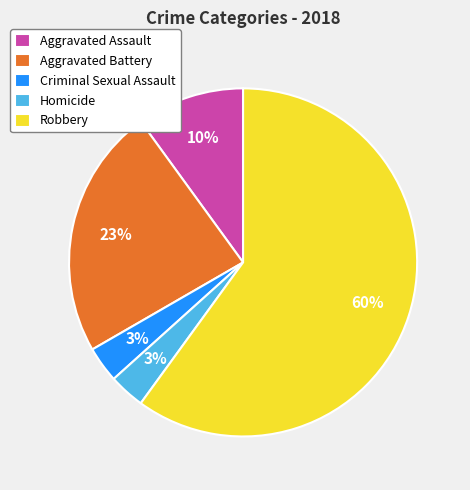

Which slice is the largest?

Robbery